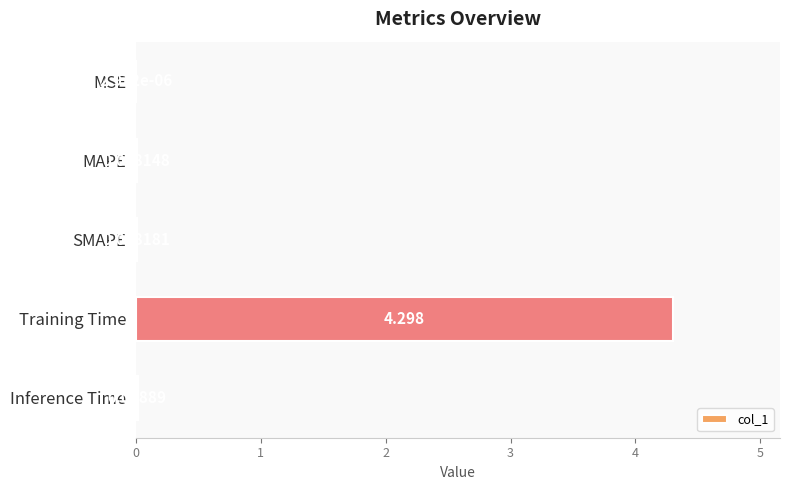

Which label corresponds to the largest value in the chart?

Training Time